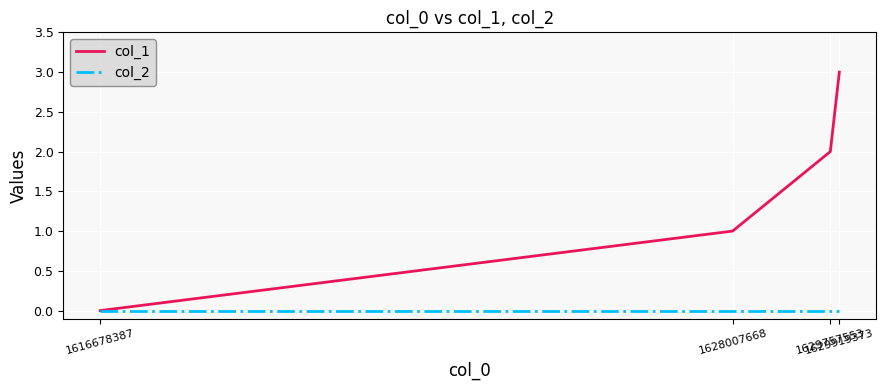

Reading left to right, list all the values displayed in this chart.

col_1: 1616678387=0	1628007668=1	1629757553=2	1629919373=3
col_2: 1616678387=0	1628007668=0	1629757553=0	1629919373=0